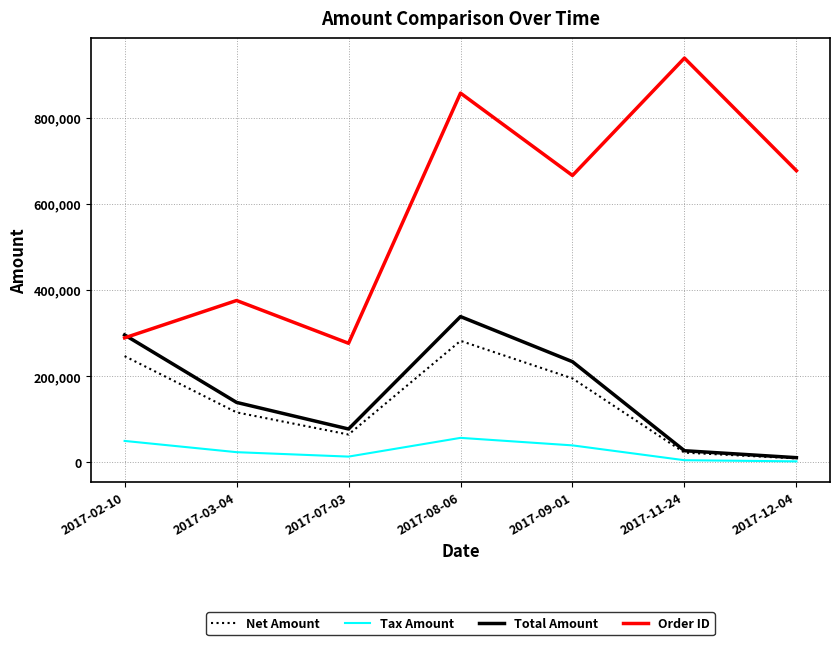

Is the value of Tax Amount at 2017-09-01 greater than the value of Order ID at 2017-12-04?

No